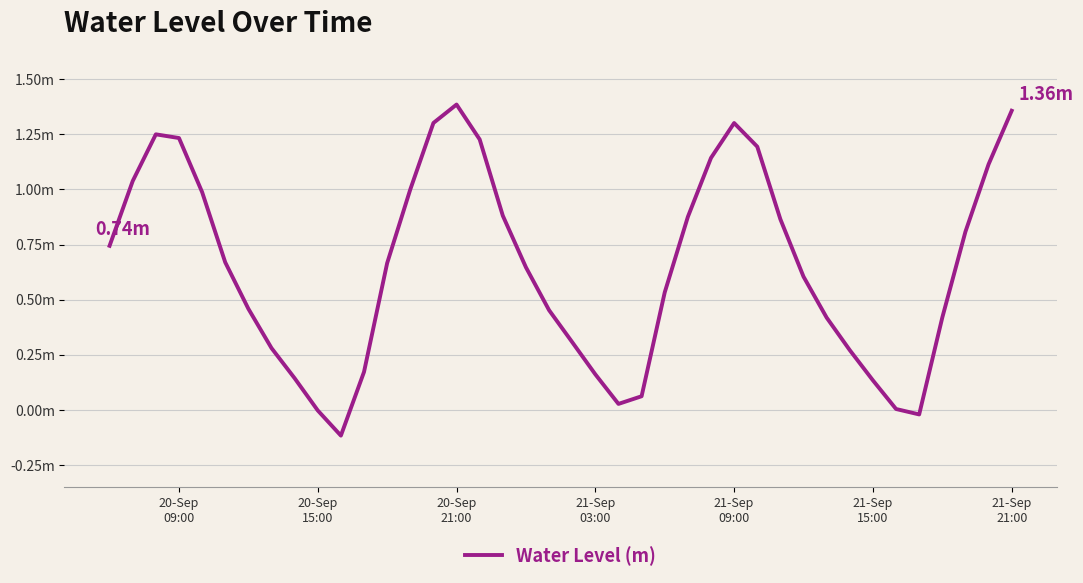

At which category does the chart reach its peak across all series?

20-Sep
21:00